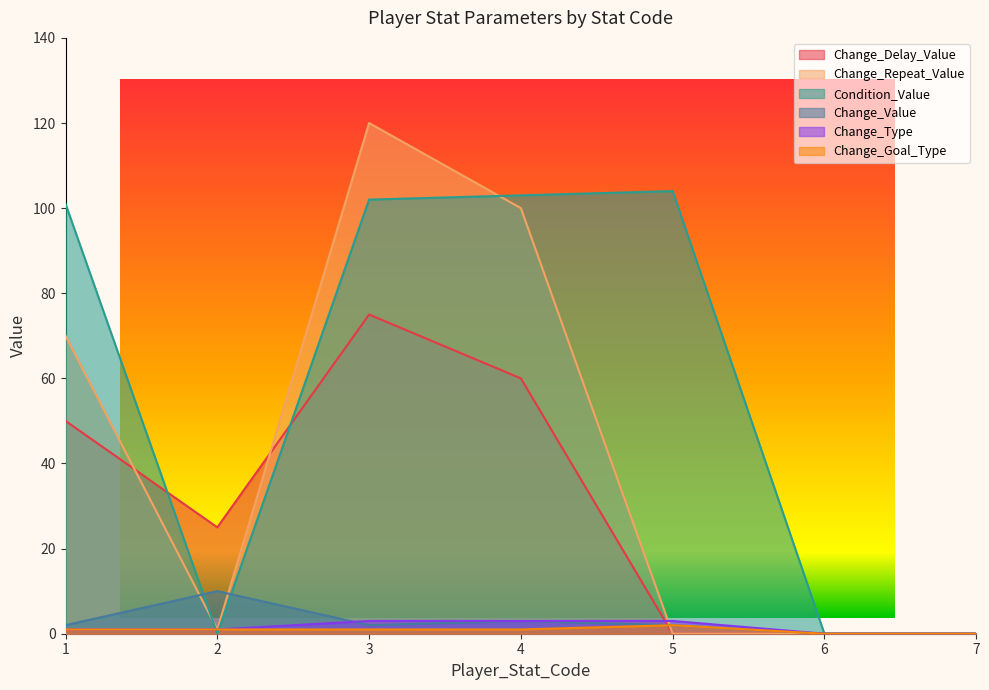

Is it true that Condition_Value equals 104 at 5?

True